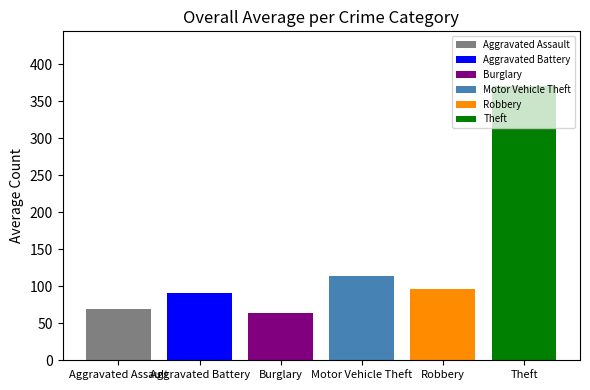

How many series are shown in this chart?

6